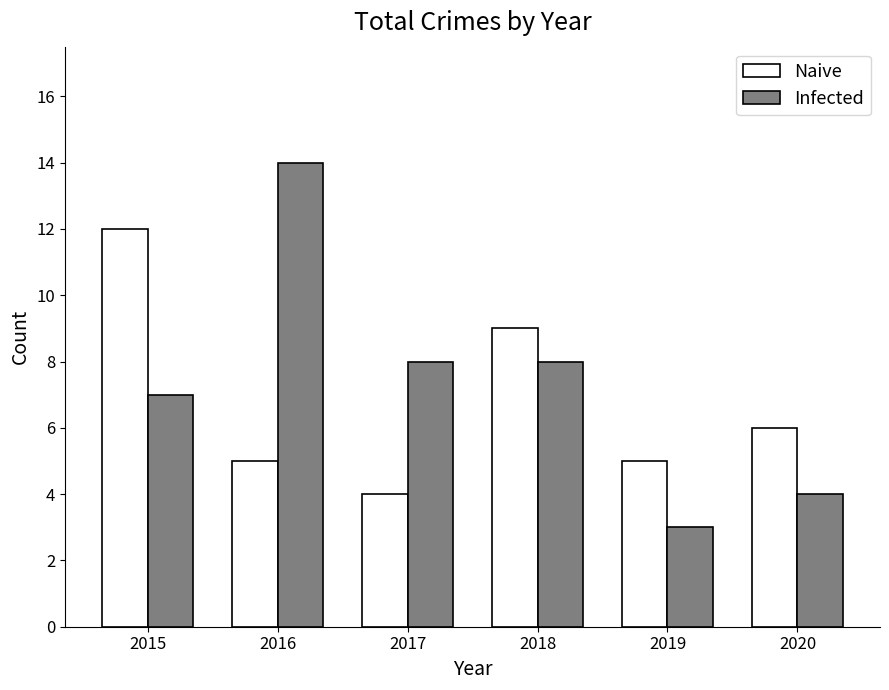

What is the sum of the Naive values at 2015 and 2020?

18